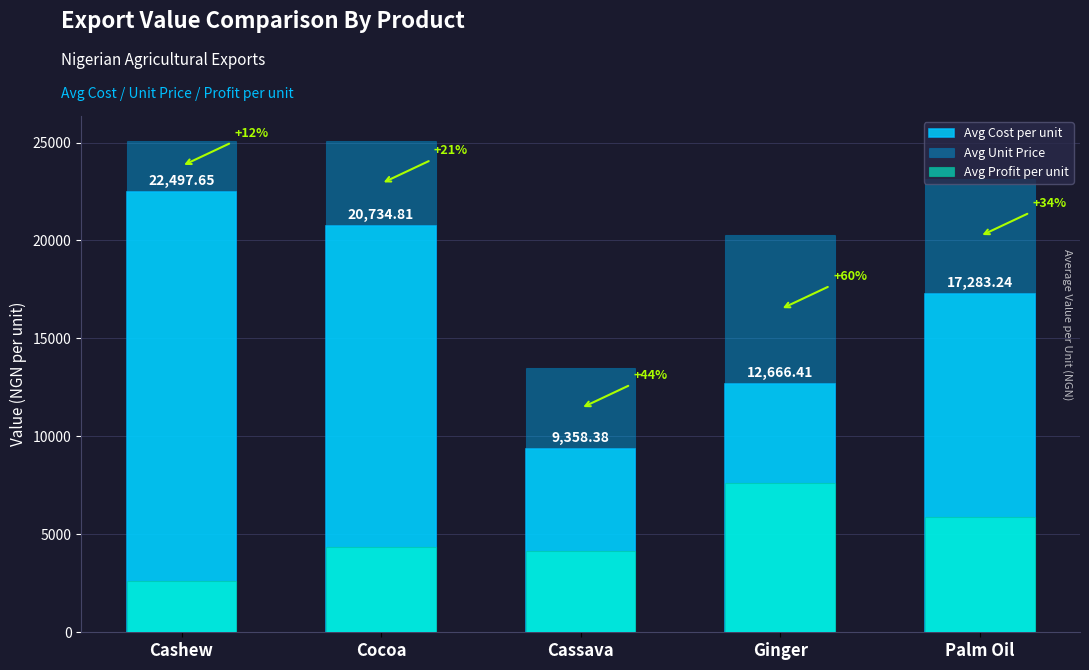

What position from the right is Ginger?

2